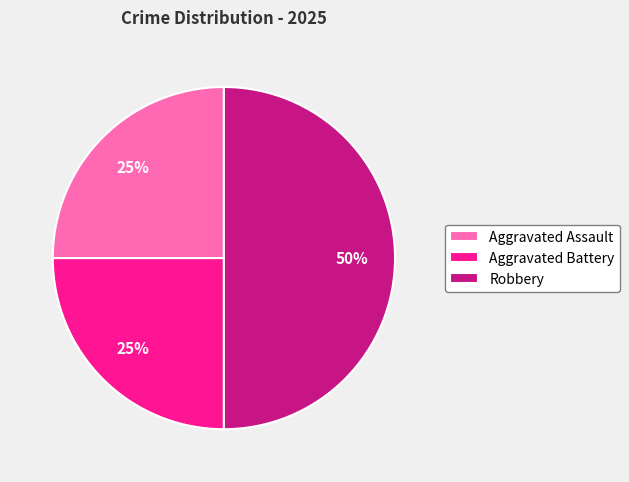

What is the largest slice in the pie chart?

Robbery